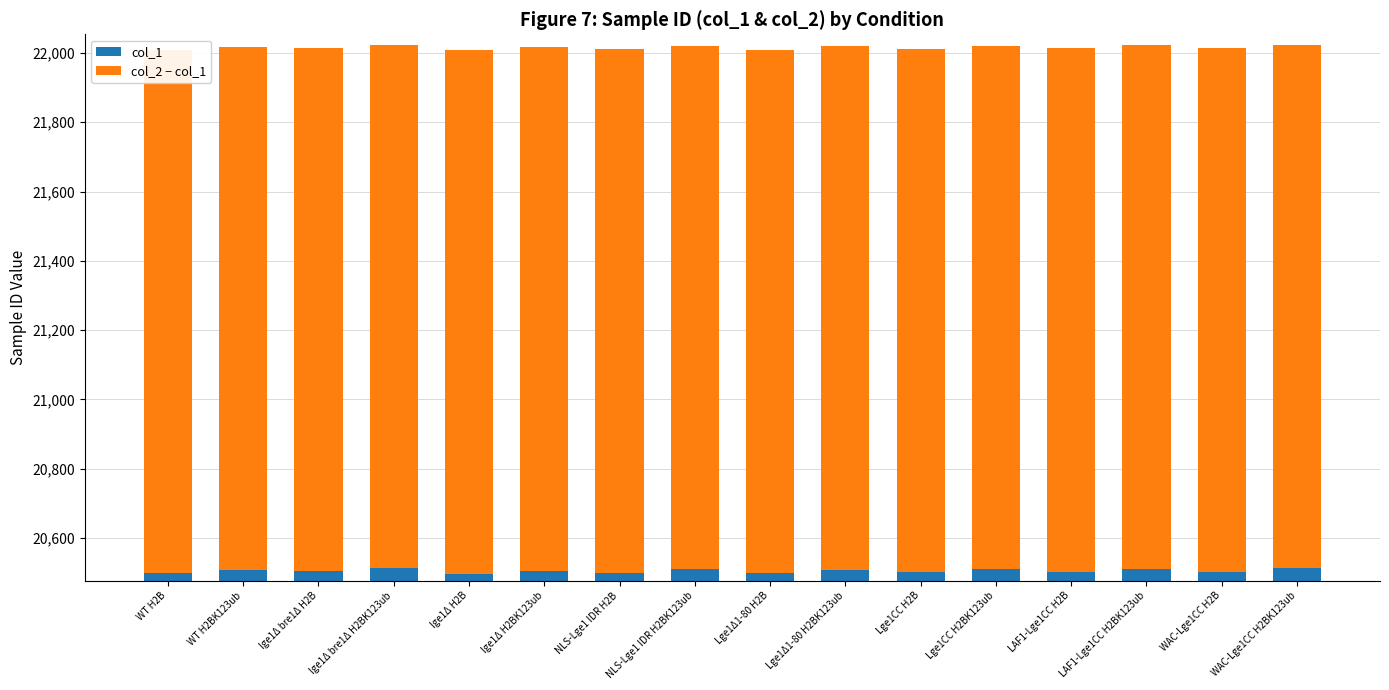

Which has a higher value, NLS-Lge1 IDR H2B or WT H2BK123ub?

WT H2BK123ub